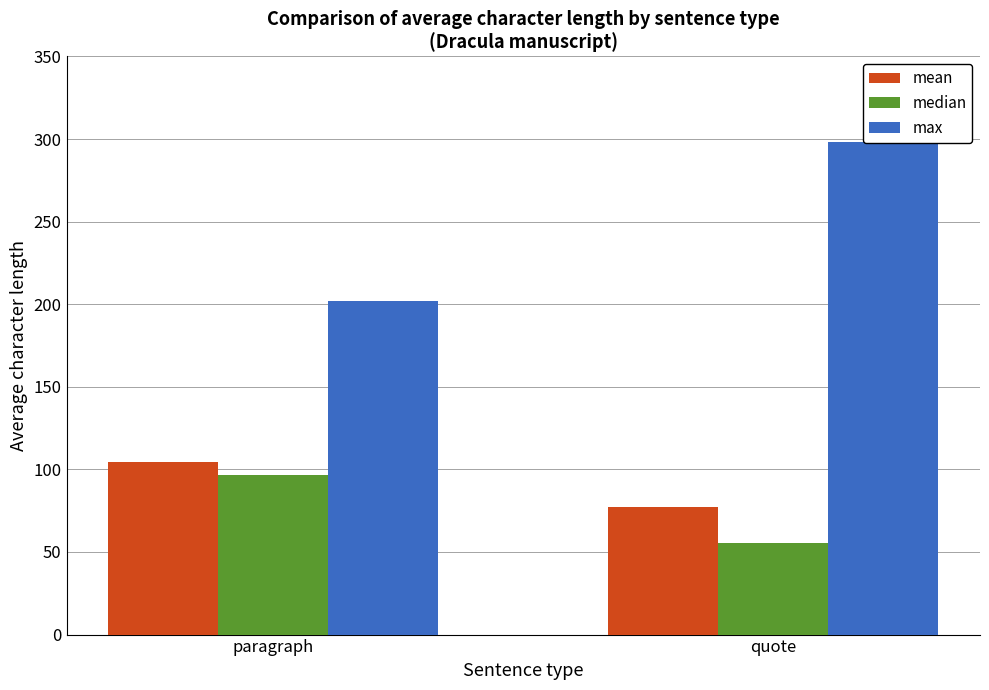

What is the value of the max bar at the 1st from the left?

202.0